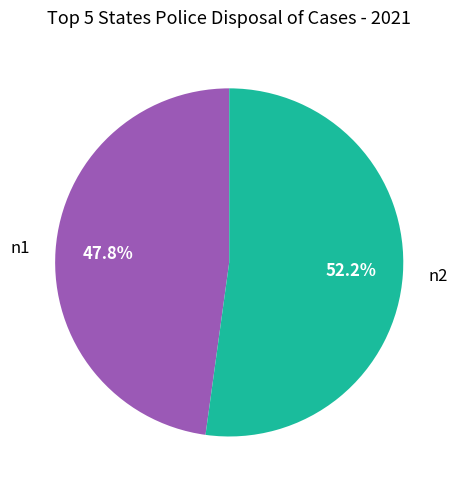

Which slice is the smallest?

n1